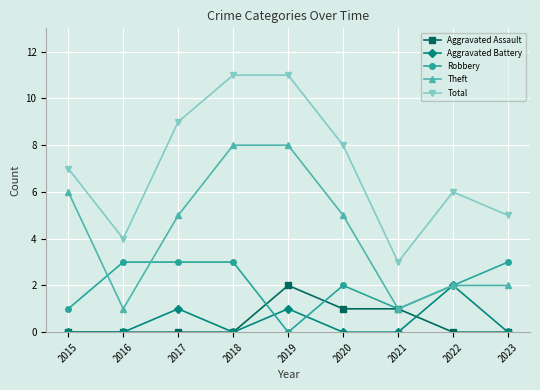

How many lines are shown in the chart?

5